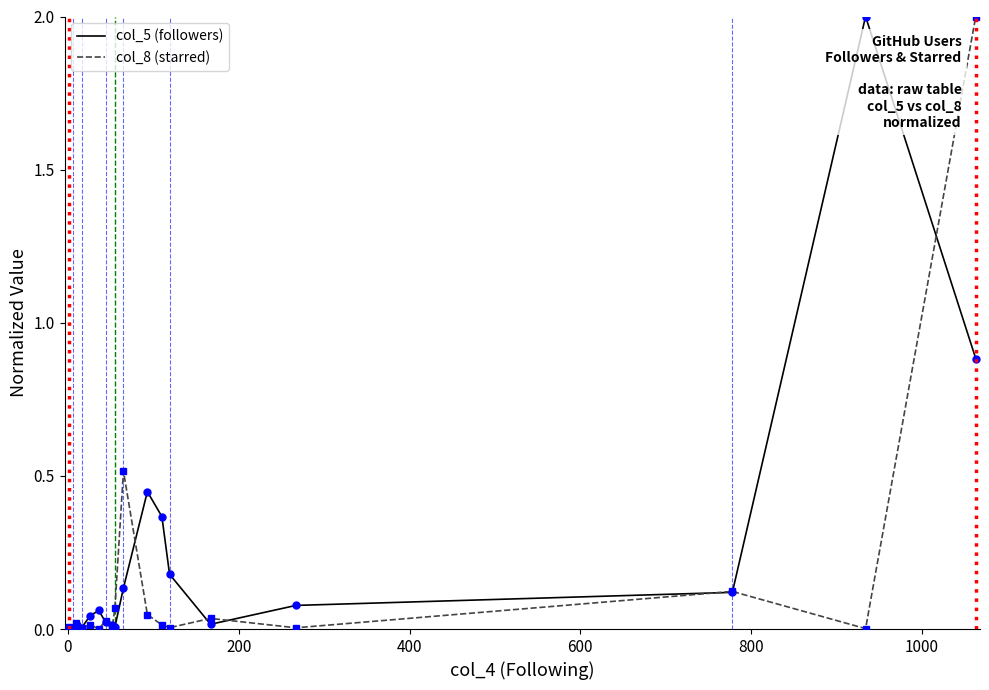

True or false: col_5 (followers) has a value of 0.2 at 17.

False